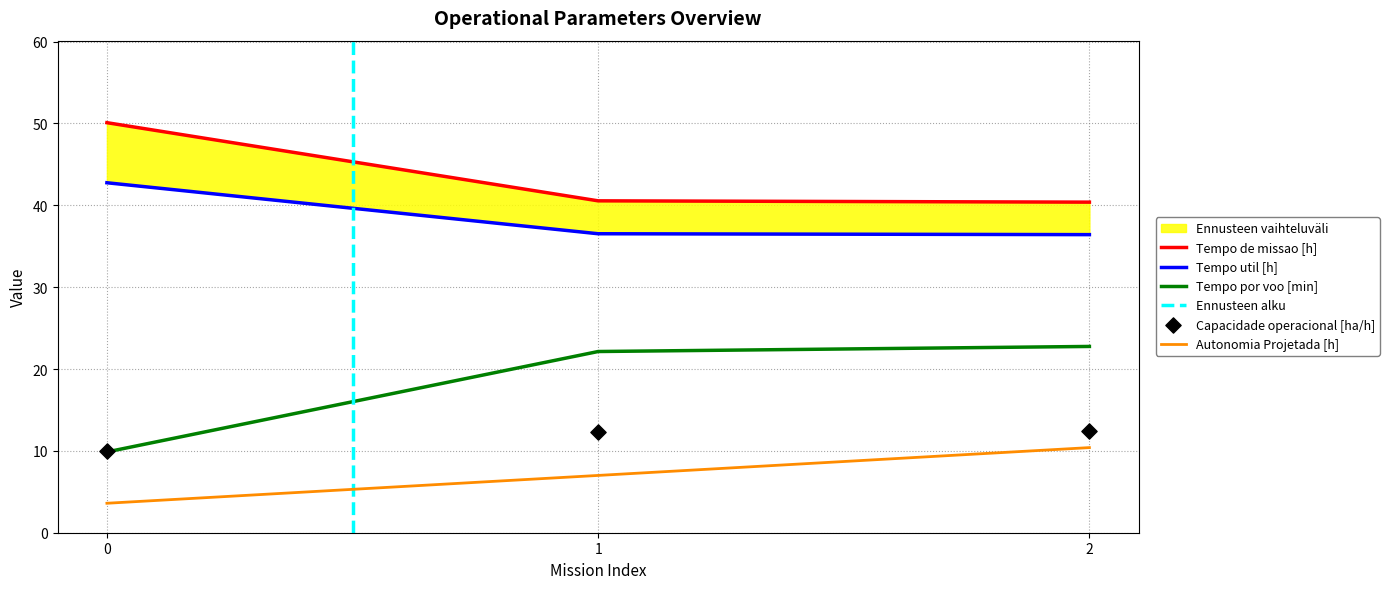

Is the value of Autonomia Projetada [h] at 1 greater than the value of Tempo por voo [min] at 1?

No